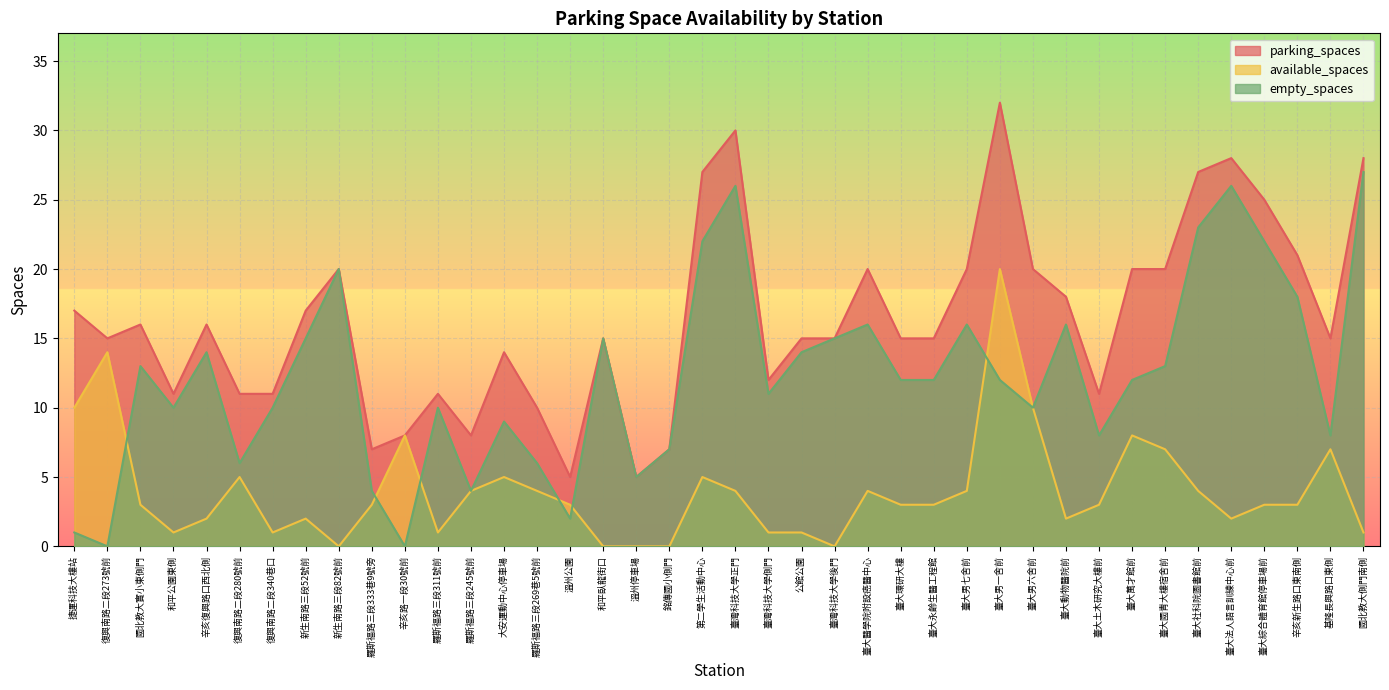

How many lines are shown in the chart?

3